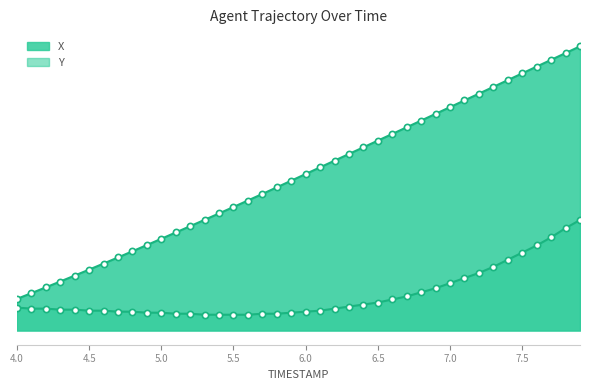

What are all the series names shown in the legend?

X, Y